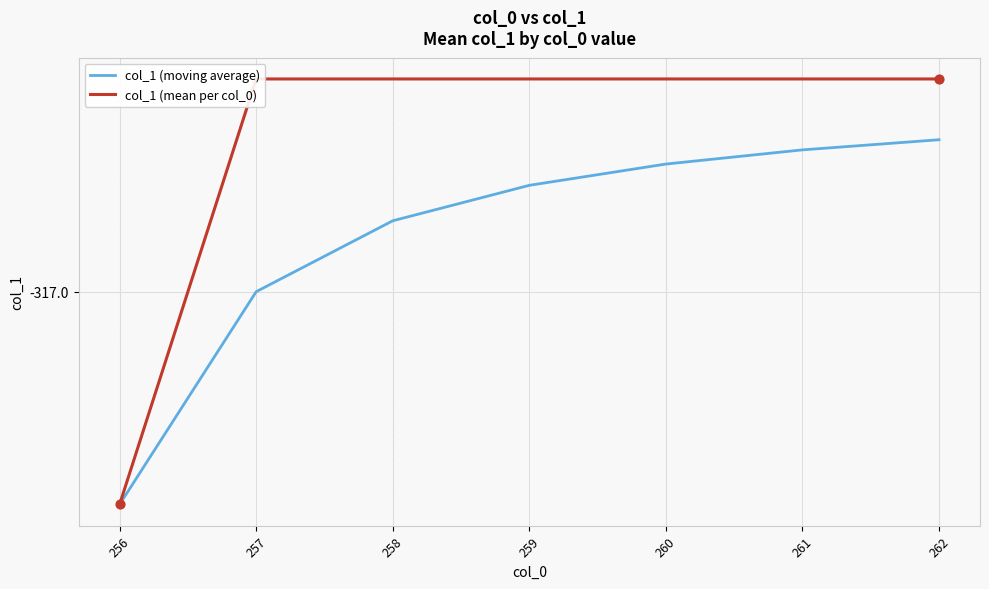

Which series has the largest total across all categories?

col_1 (mean per col_0)